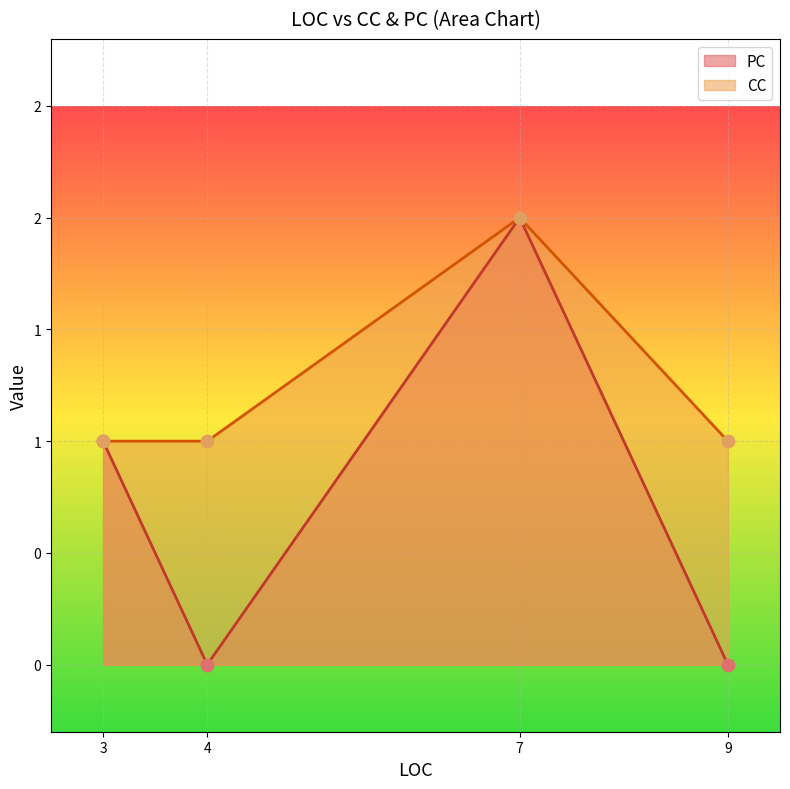

Which series contains the highest Y value?

PC